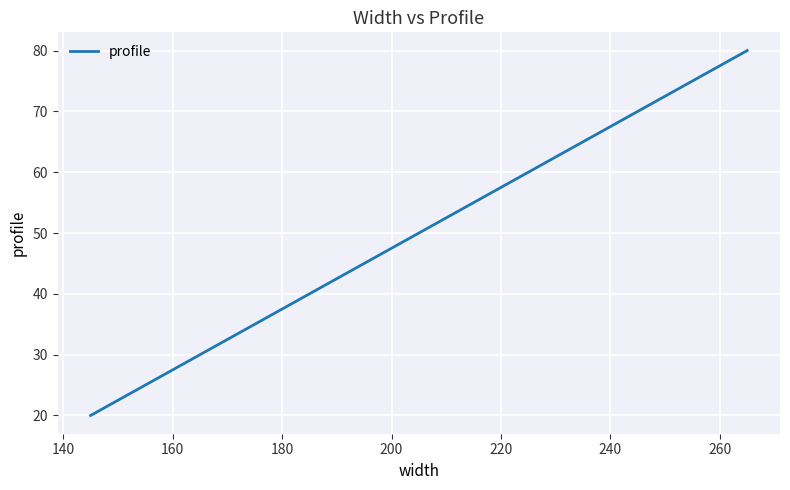

What is the difference between the maximum and minimum values?

60